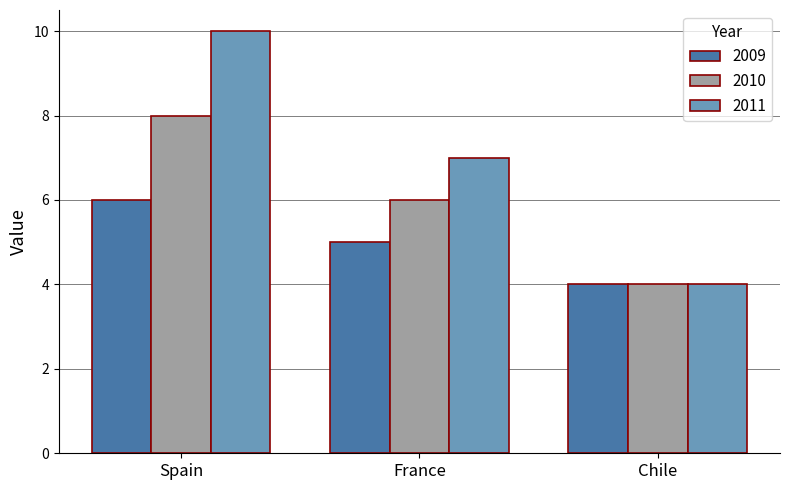

Rank the series by their maximum value, from highest to lowest.

2011, 2010, 2009